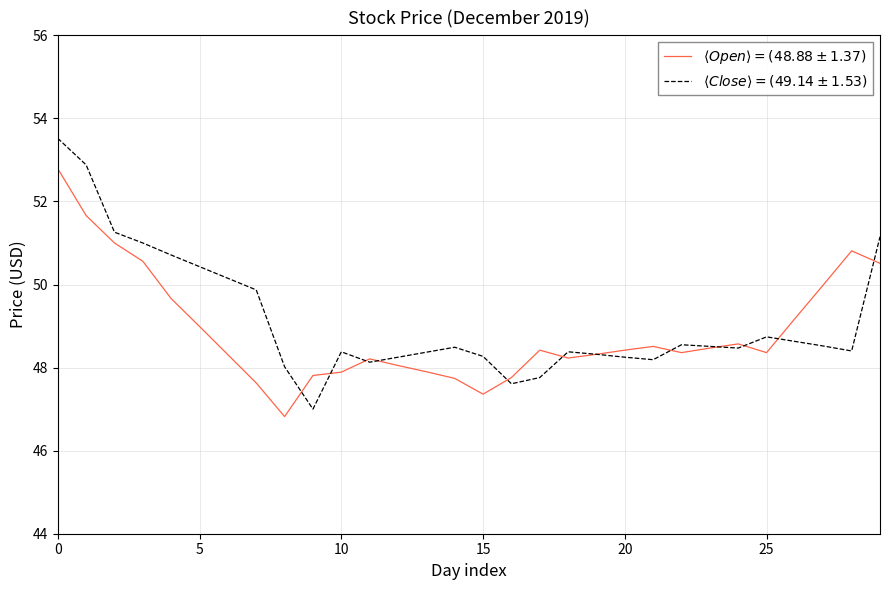

How many values in the $\langle Open \rangle = (48.88 \pm 1.37)$ series are below 48?

8